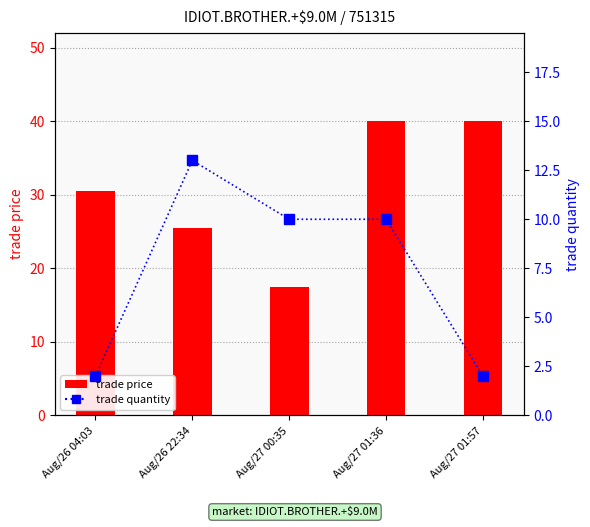

What is the label of the 1st bar from the left?

Aug/26 04:03